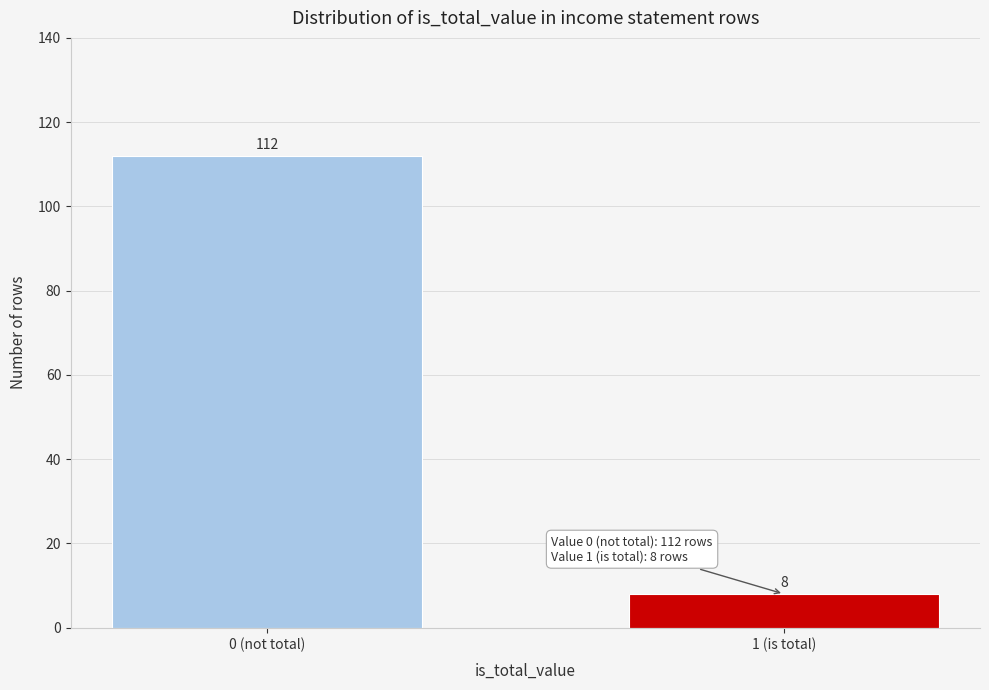

Reading left to right, extract all data points from this chart.

0 (not total)=112	1 (is total)=8